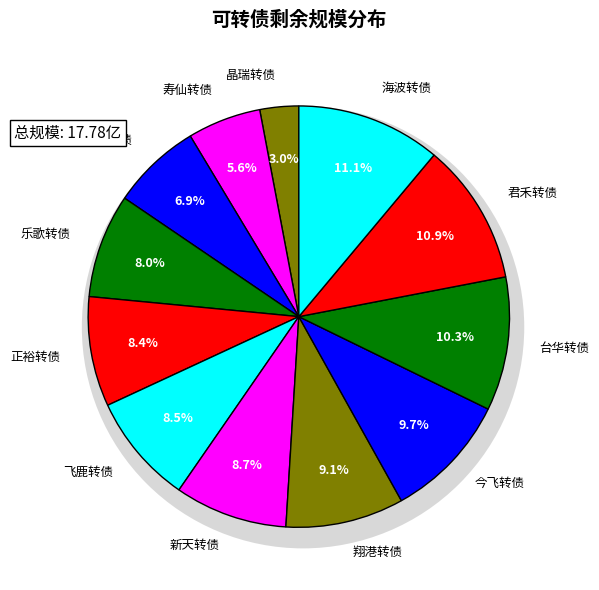

How many slices are in this pie chart?

12